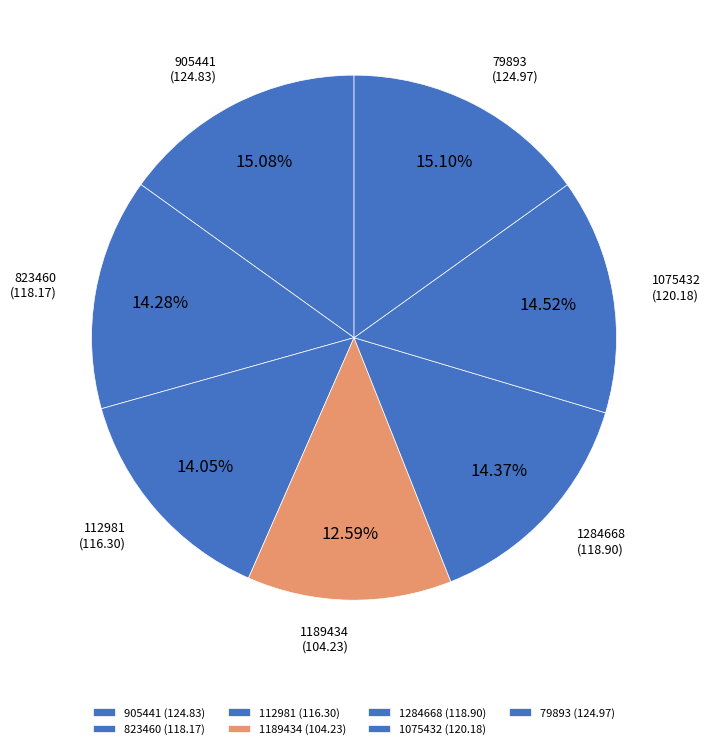

What is the total percentage of 112981 and 905441?

29.1%